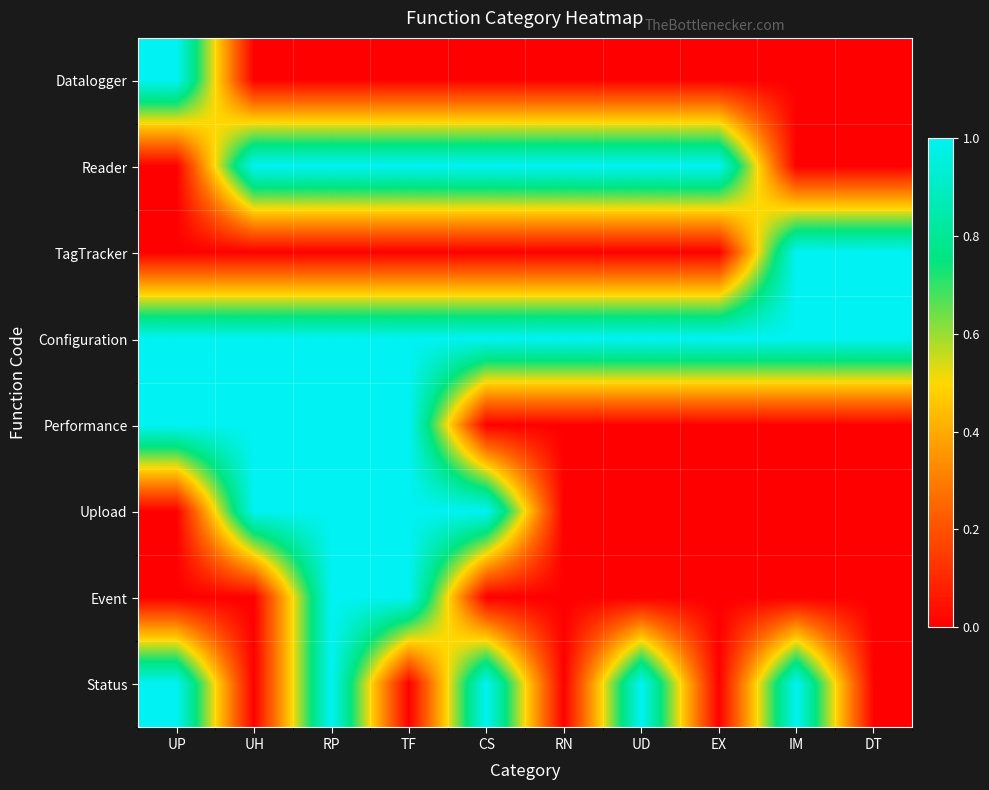

Which series has the largest total across all categories?

Configuration